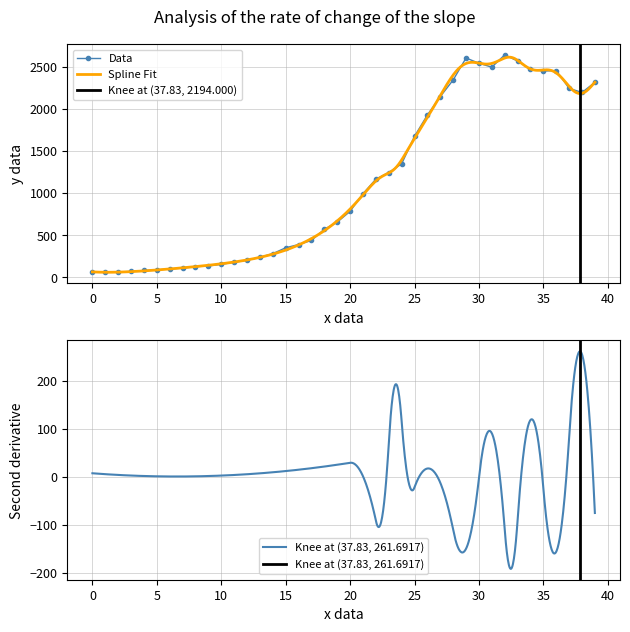

True or false: Data has more than 0 points higher than both neighbors.

True